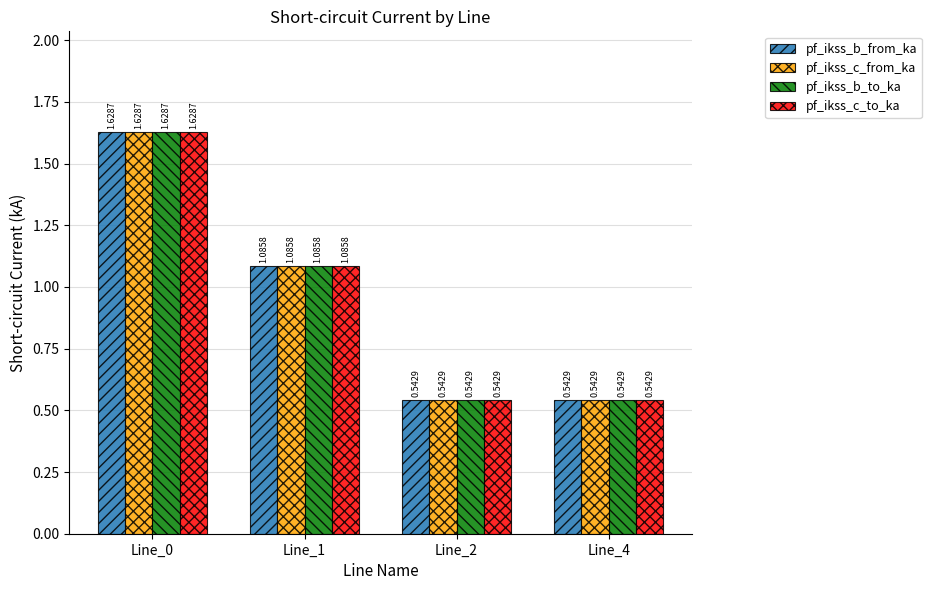

What are all the series names shown in the legend?

pf_ikss_b_from_ka, pf_ikss_c_from_ka, pf_ikss_b_to_ka, pf_ikss_c_to_ka